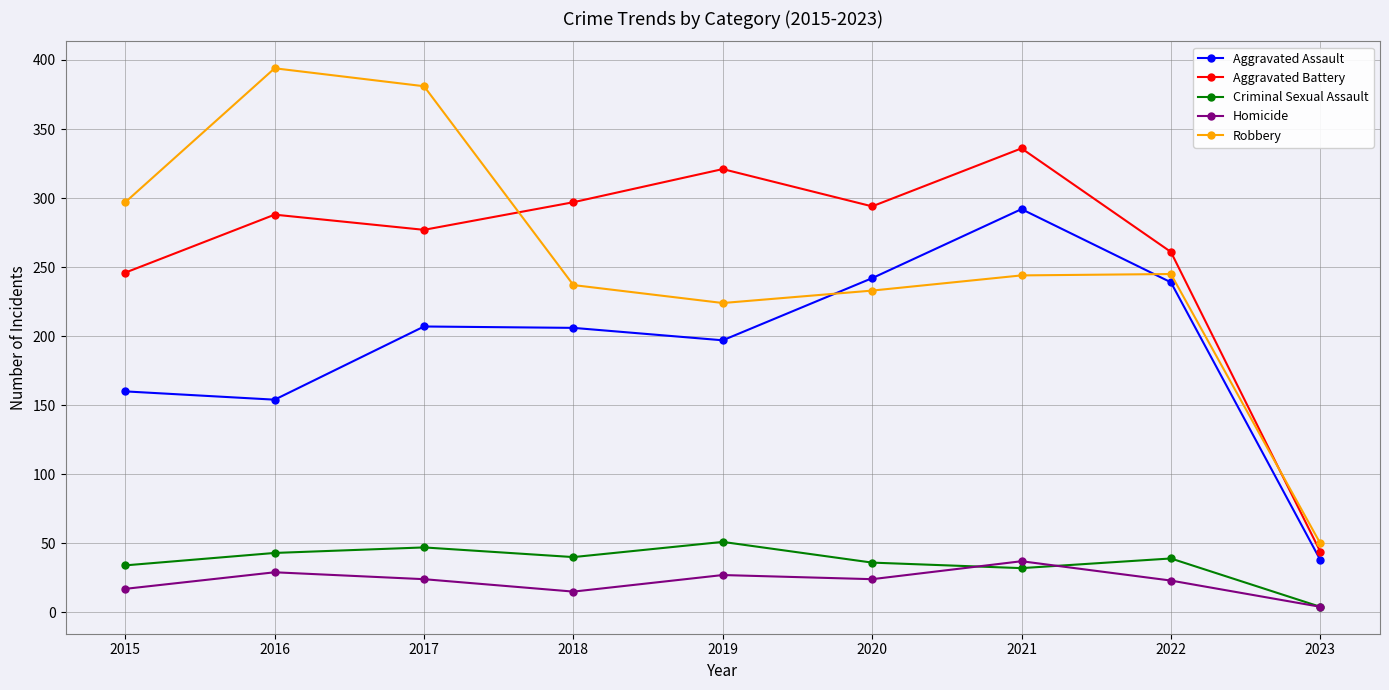

How many times do Robbery and Aggravated Assault cross each other?

2